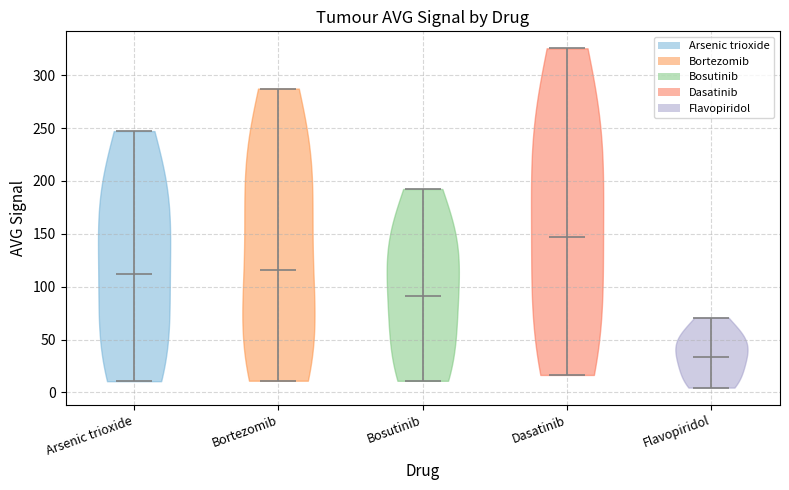

Reading left to right, read every violin against the y-axis: where its median line is, and the lowest and highest points it reaches. The values are not printed on the chart, so give them approximately, as read against the axis.

Arsenic trioxide: median line 110, lowest point 10, highest point 245
Bortezomib: median line 115, lowest point 10, highest point 285
Bosutinib: median line 90, lowest point 10, highest point 190
Dasatinib: median line 145, lowest point 15, highest point 325
Flavopiridol: median line 35, lowest point 5, highest point 70